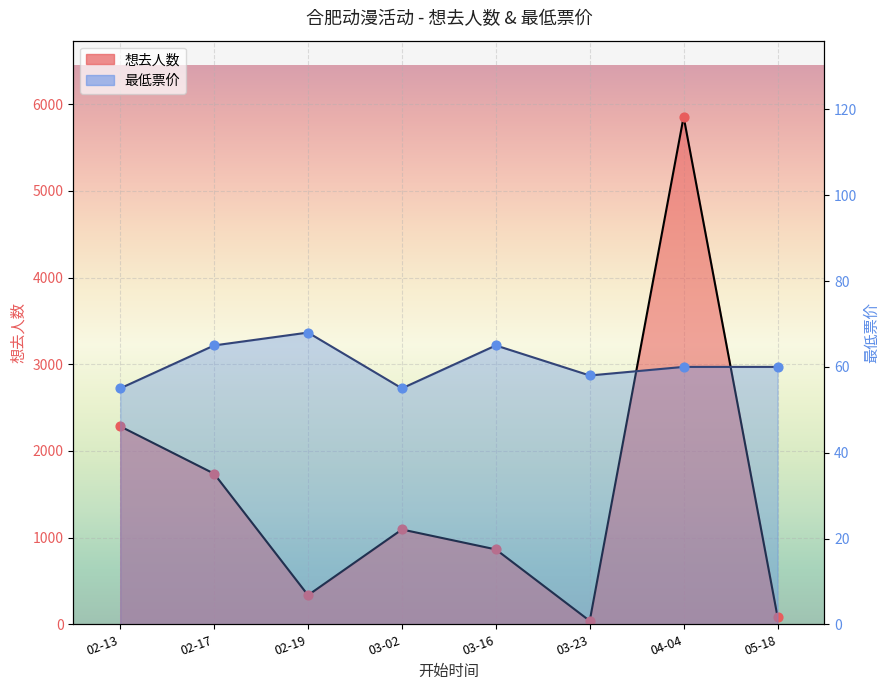

What are all the series names shown in the legend?

想去人数, 最低票价